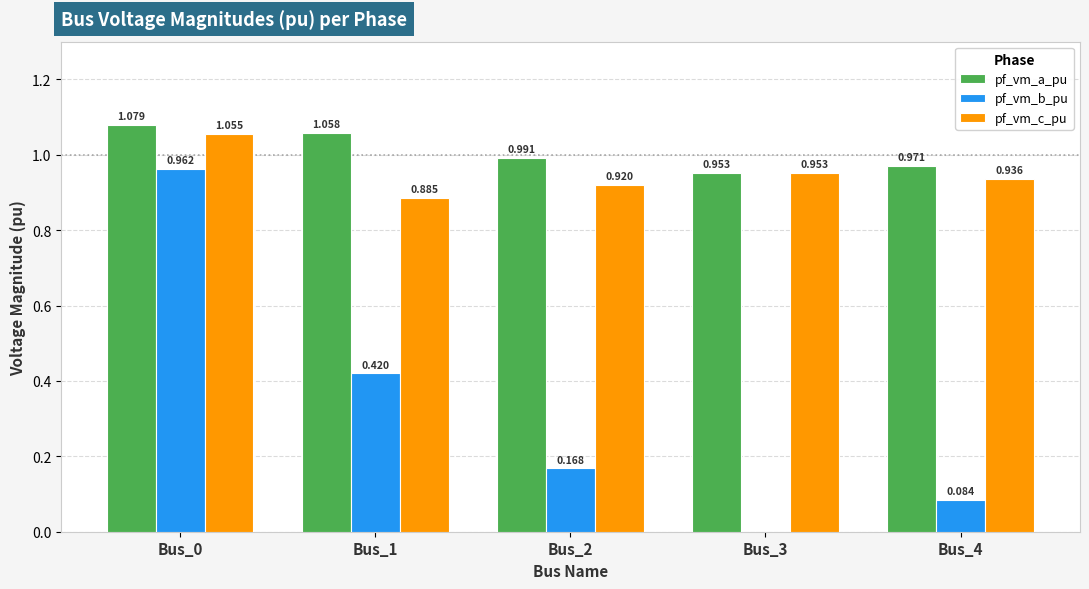

Is the value of pf_vm_c_pu at Bus_1 greater than the value of pf_vm_a_pu at Bus_4?

No